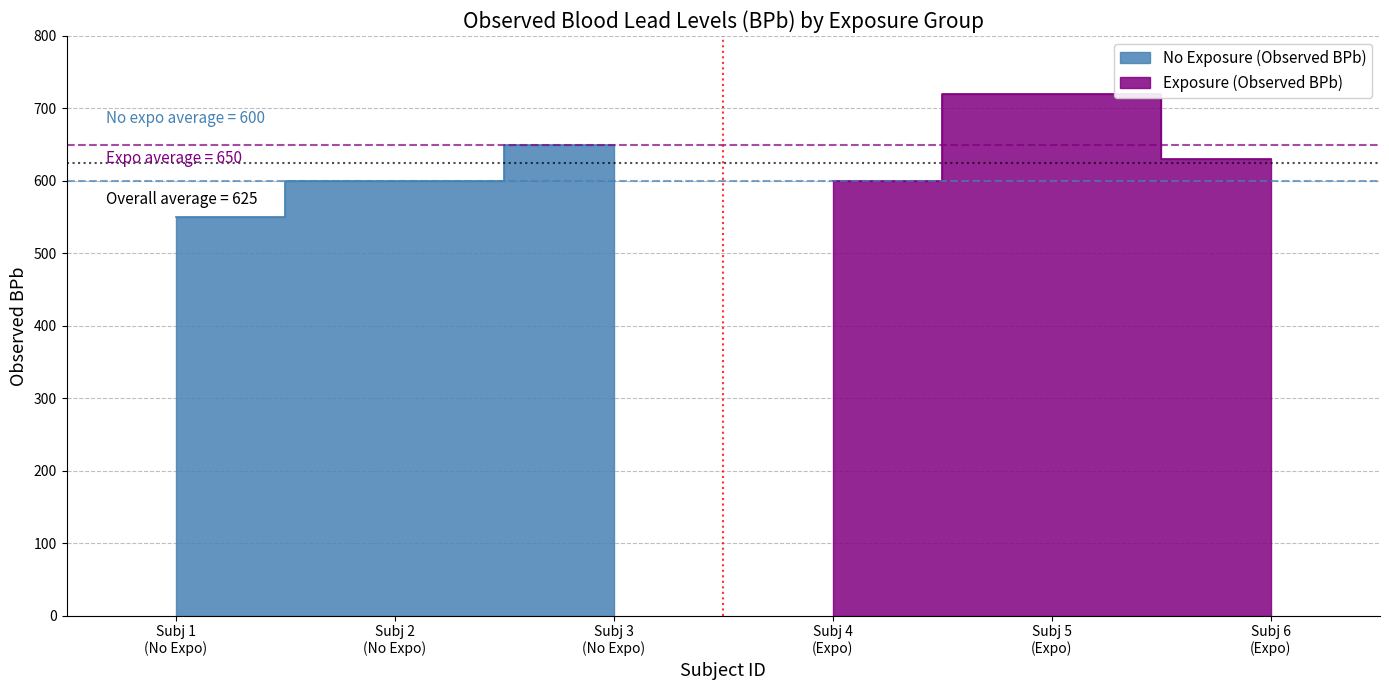

Rank the categories by No Exposure (Observed BPb) value from lowest to highest.

Subj 1 (No Expo), Subj 2 (No Expo), Subj 3 (No Expo)